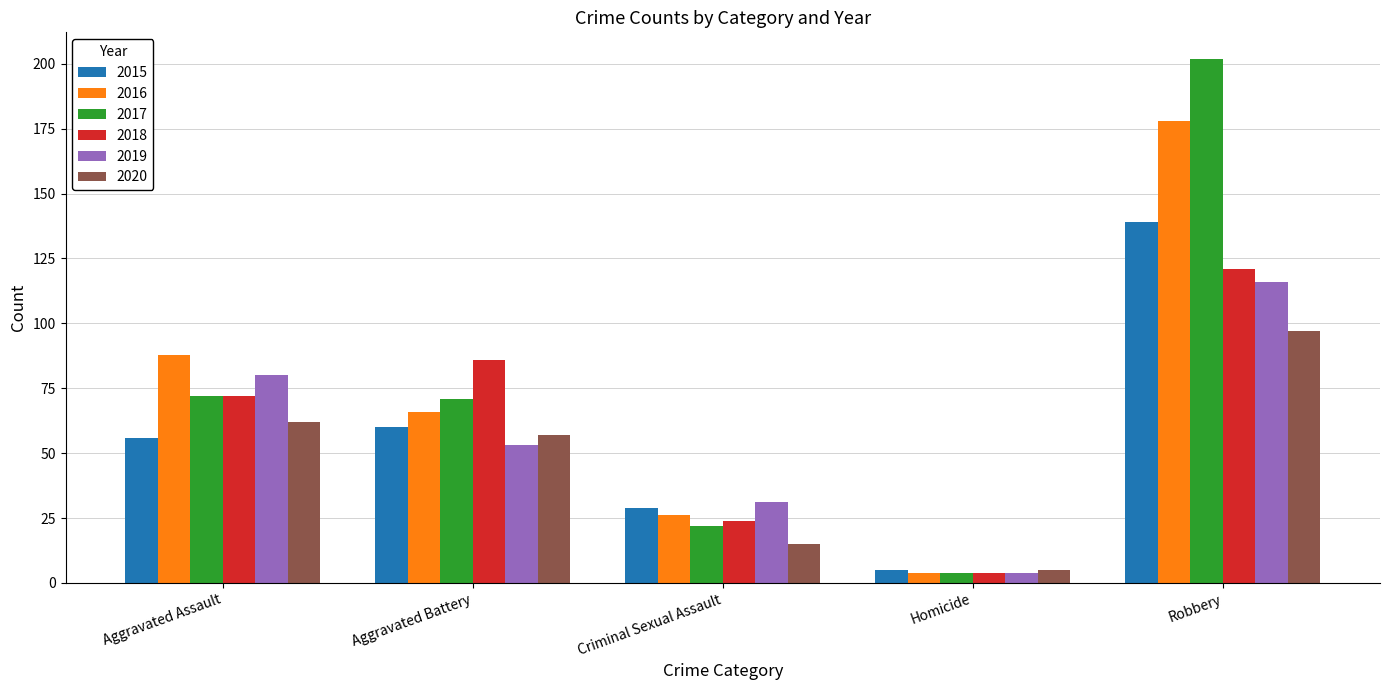

What is the spread (max minus min) of values at Criminal Sexual Assault?

16